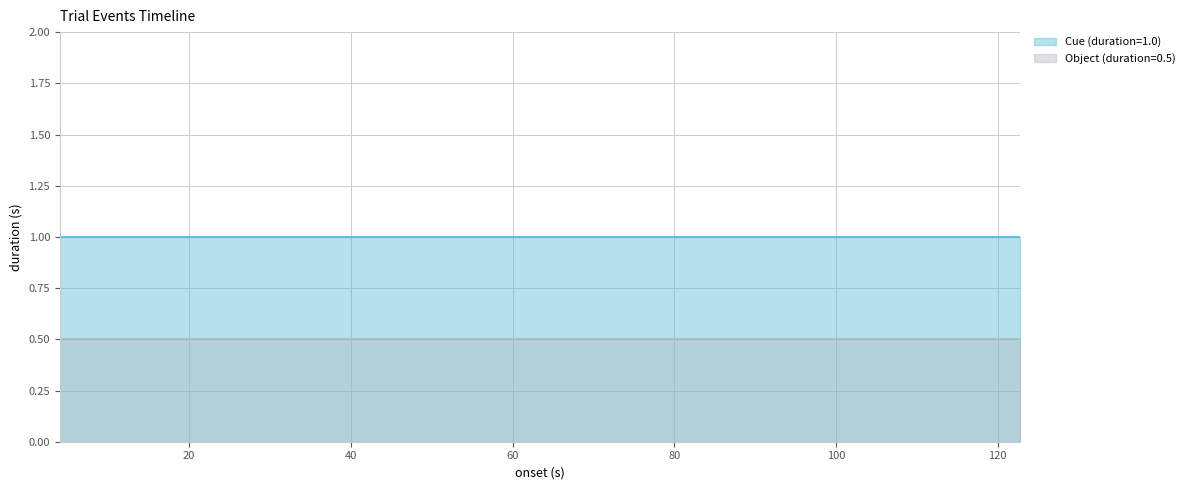

Is it true that Object (duration=0.5) equals 0.7 at 4.0012?

False